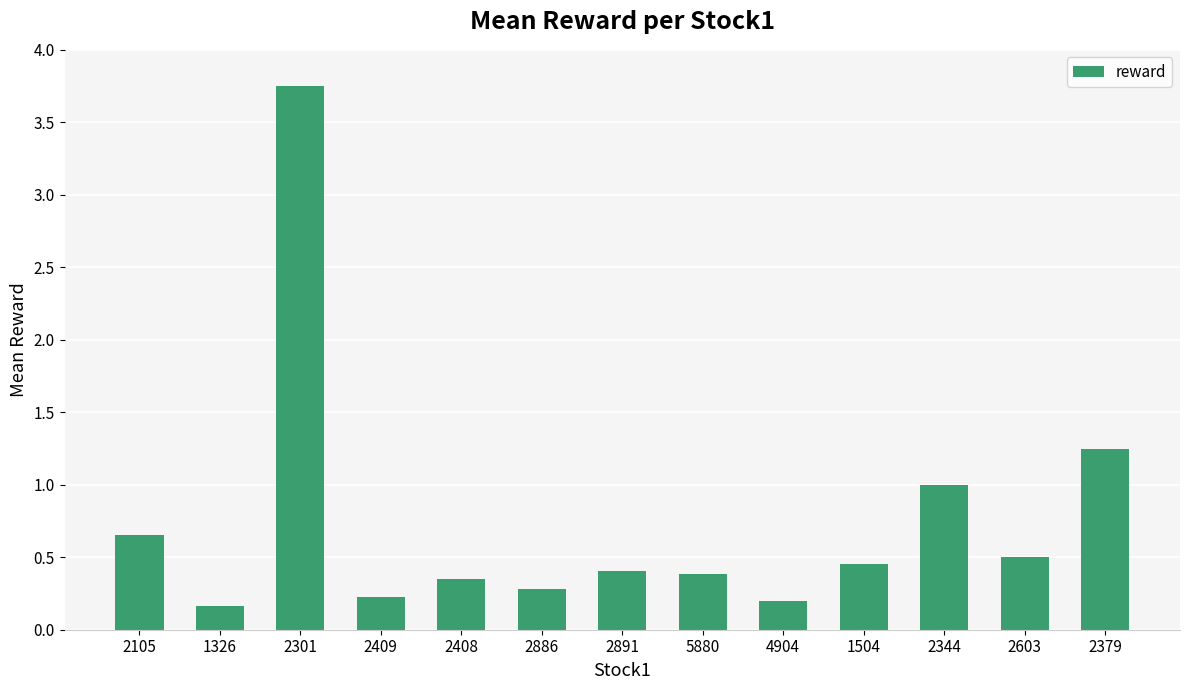

What is the change in value from 1326 to 2344?

+0.8